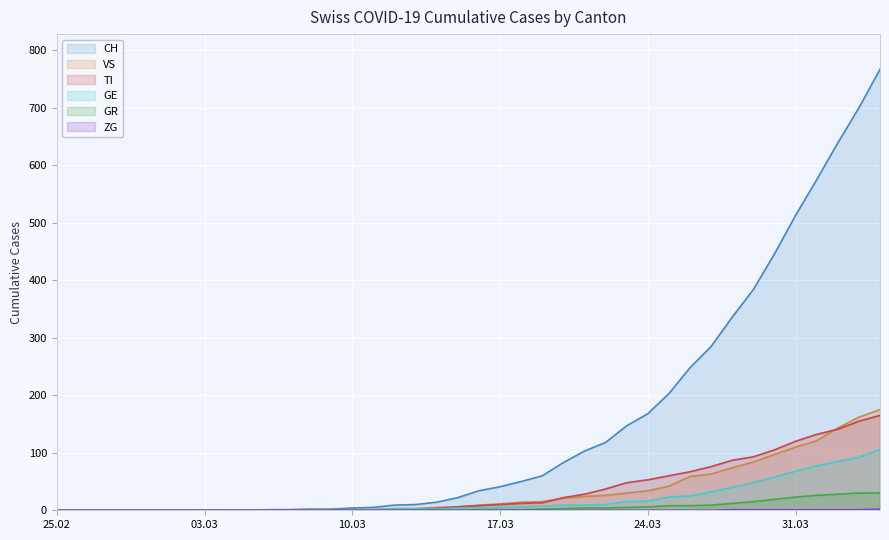

True or false: ZG and VS cross at least once.

False